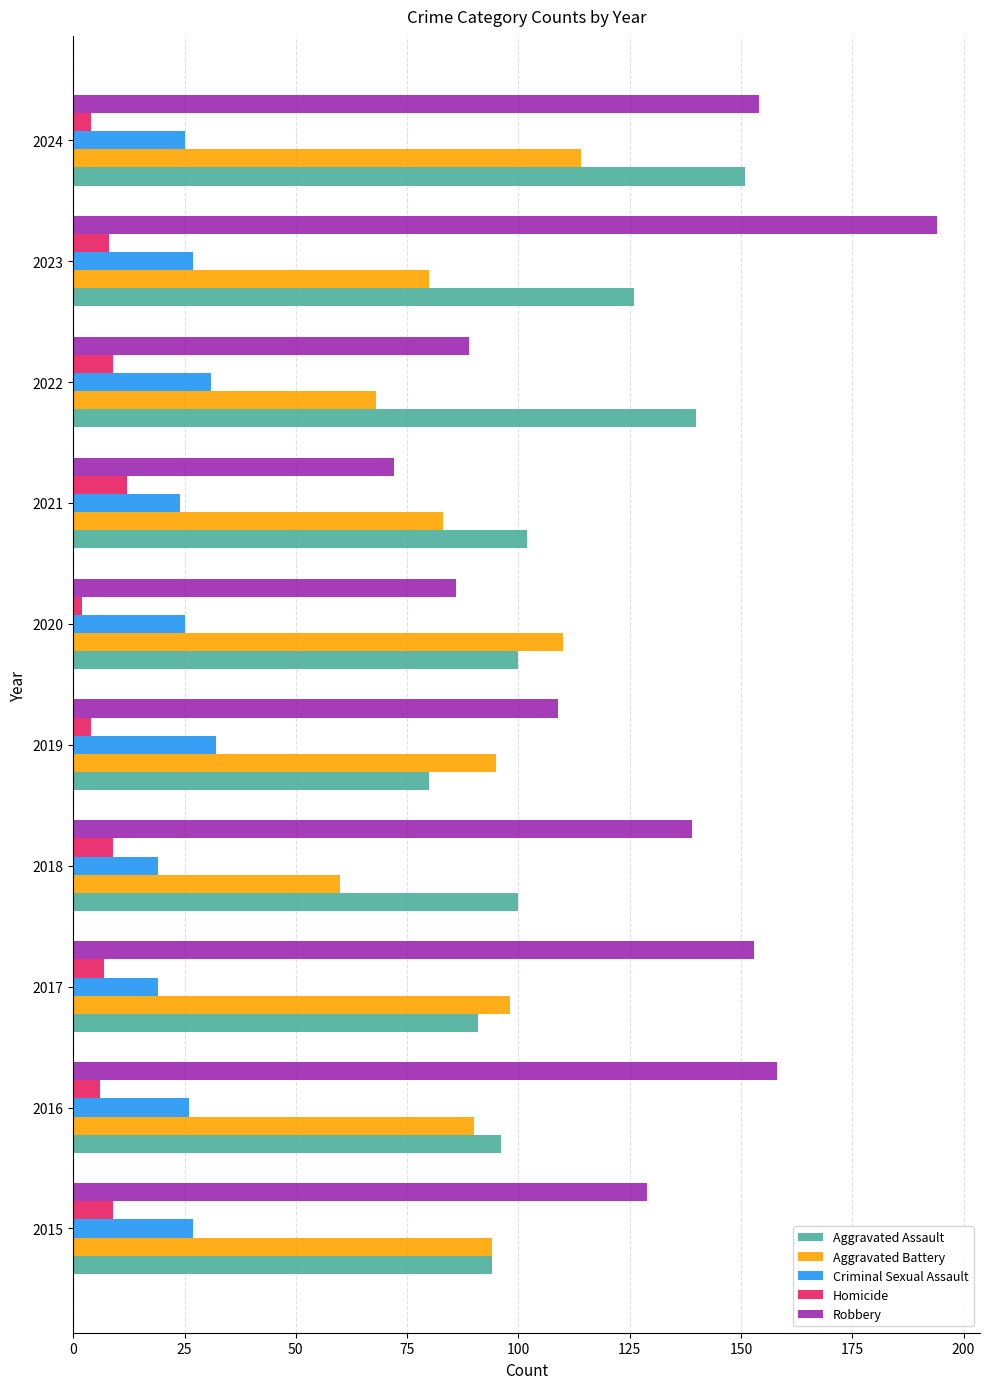

What is the difference between the Robbery values at 2017 and 2023?

41